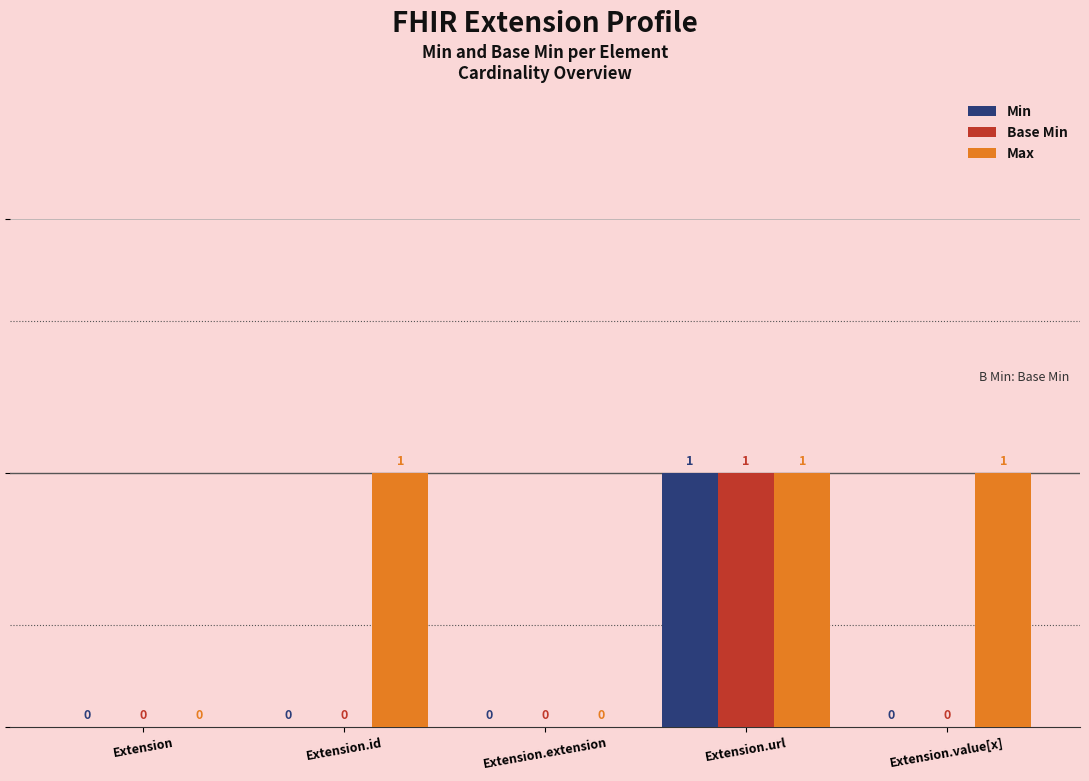

The value of Min at Extension.value[x] is -1. True or false?

False